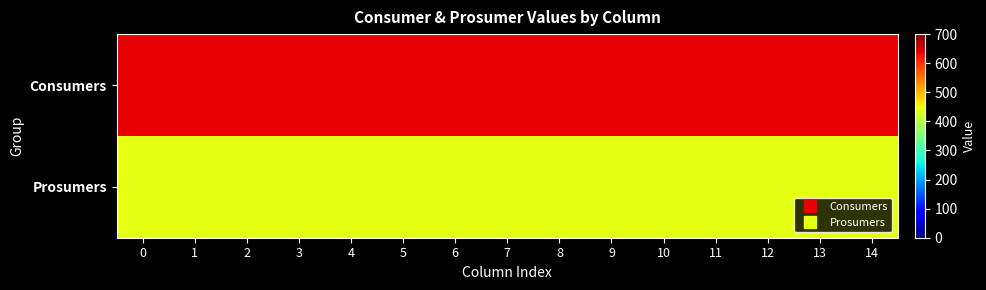

List the series in order of their overall mean, lowest first.

Prosumers, Consumers